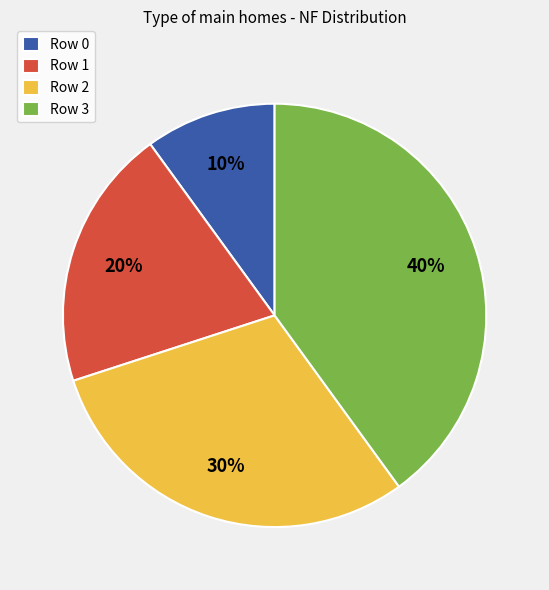

What percentage is the Row 1 slice, to the nearest percent?

20%